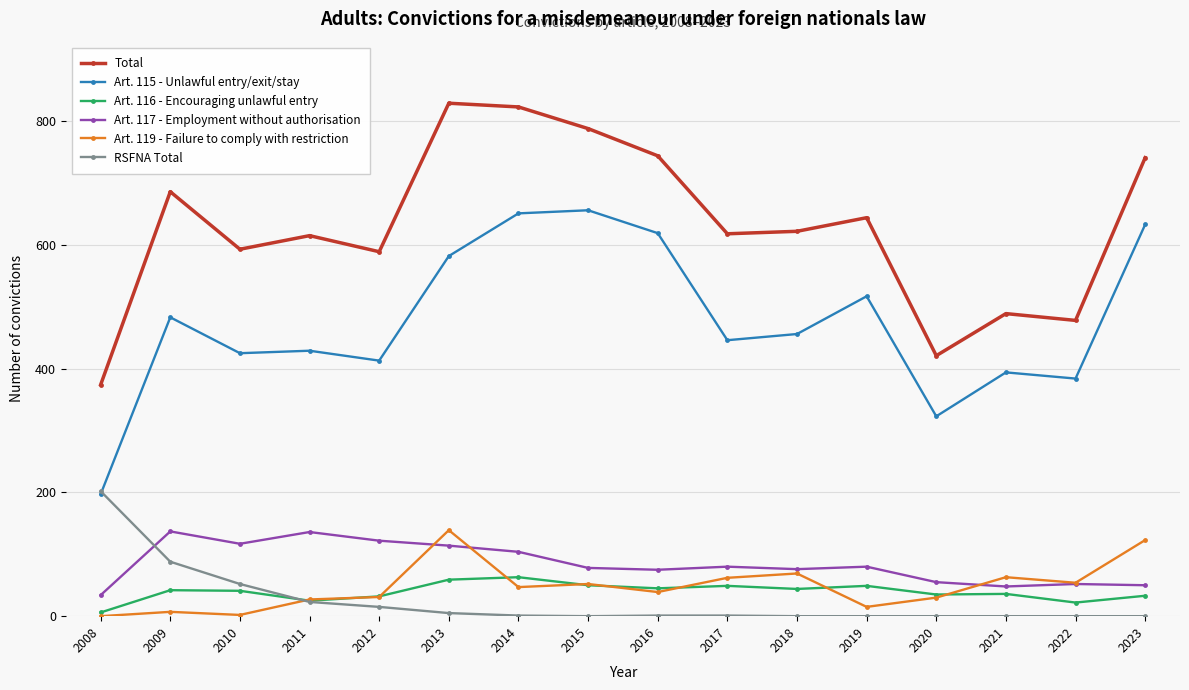

What is the difference between the highest and lowest values at 2013?

824